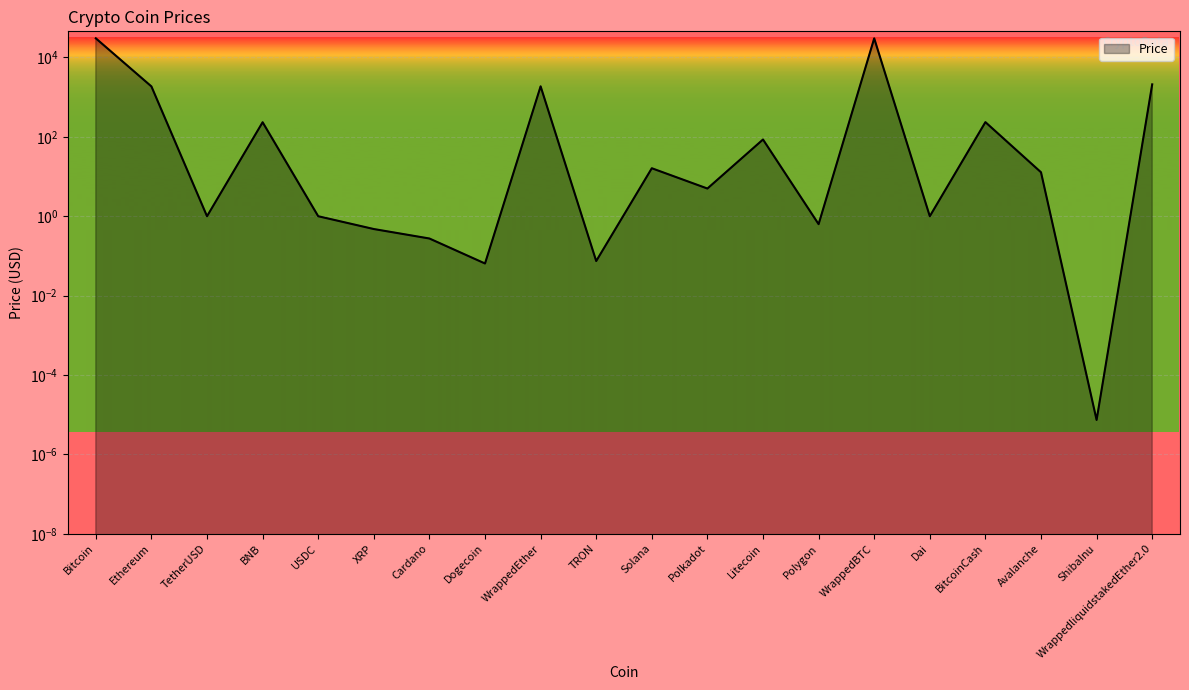

At which category does the data reach its first local valley?

TetherUSD